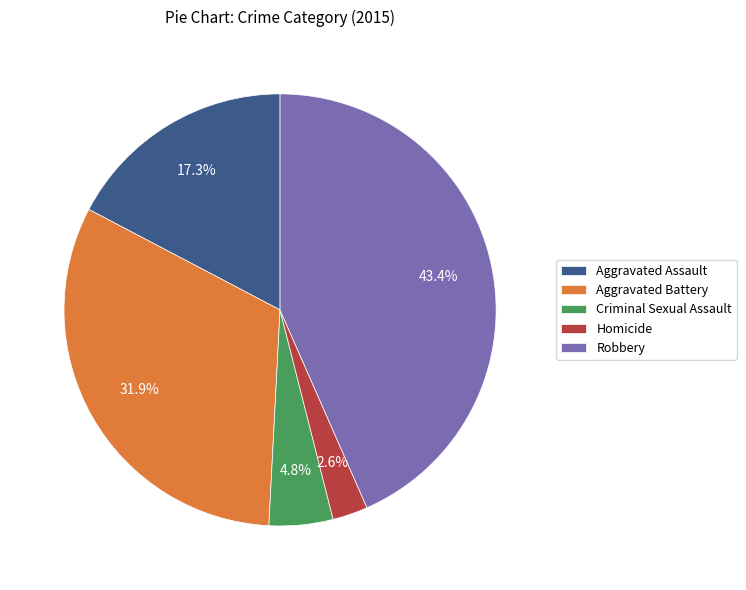

How many segments does this pie chart have?

5